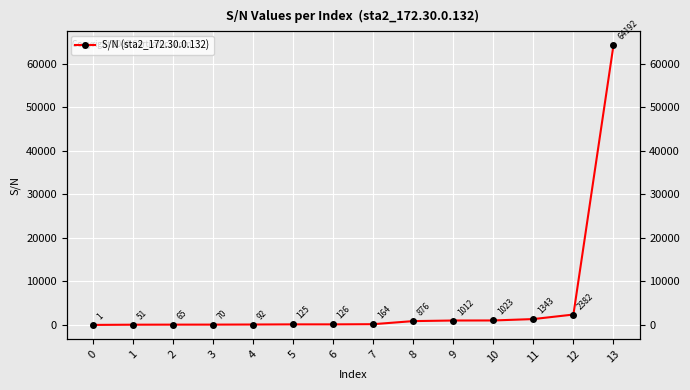

How many values are below 164?

7